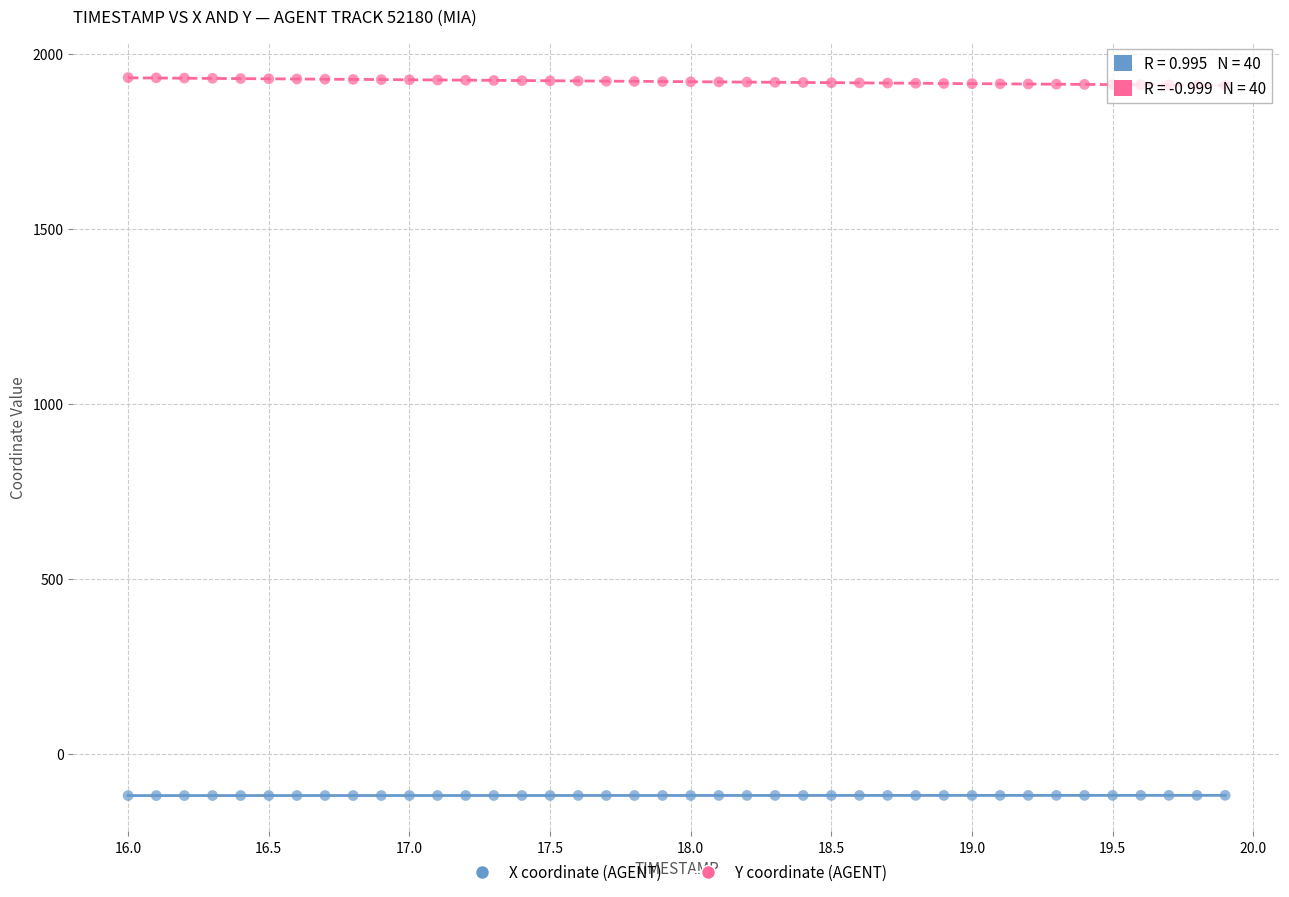

Which series reaches the maximum Y coordinate?

Y coordinate (AGENT)